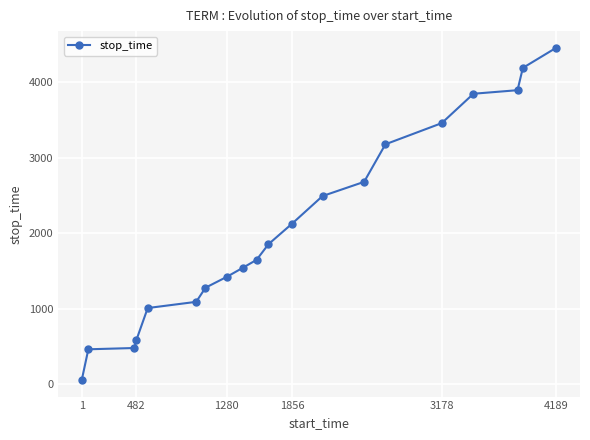

What is the sum of all values?

41747